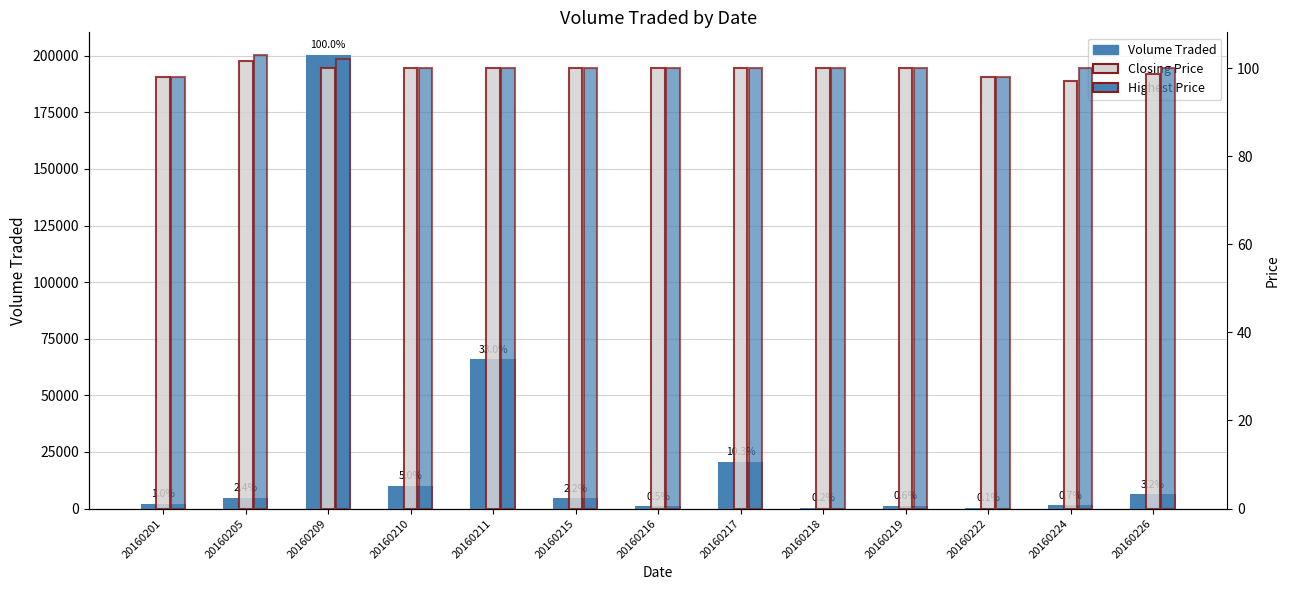

What are all the series names shown in the legend?

Volume Traded, Closing Price, Highest Price